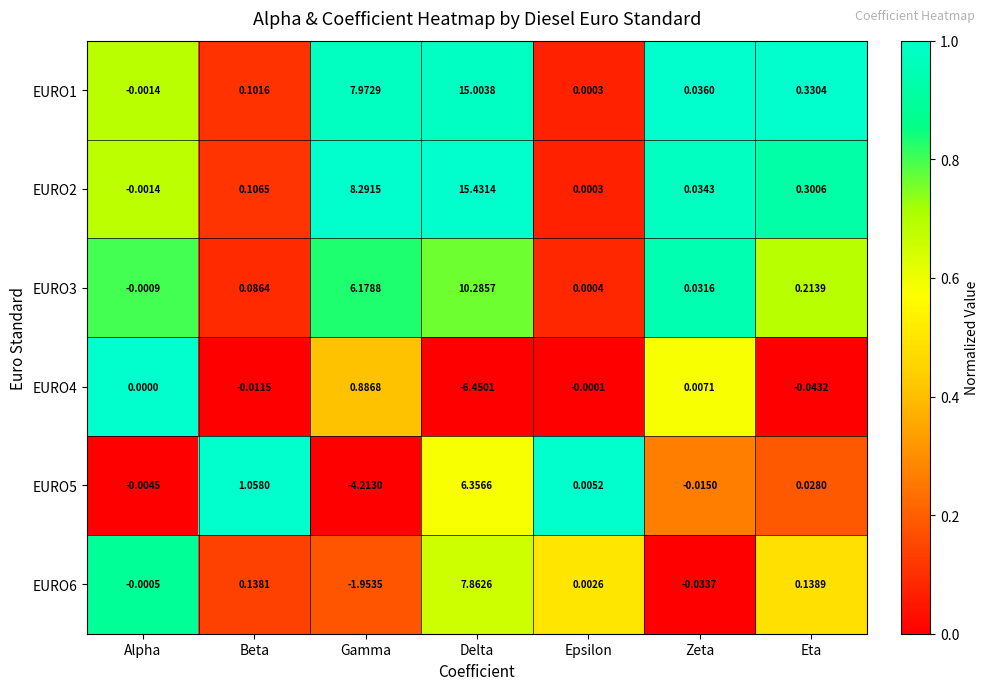

At which label is EURO1 closest to 7?

Gamma